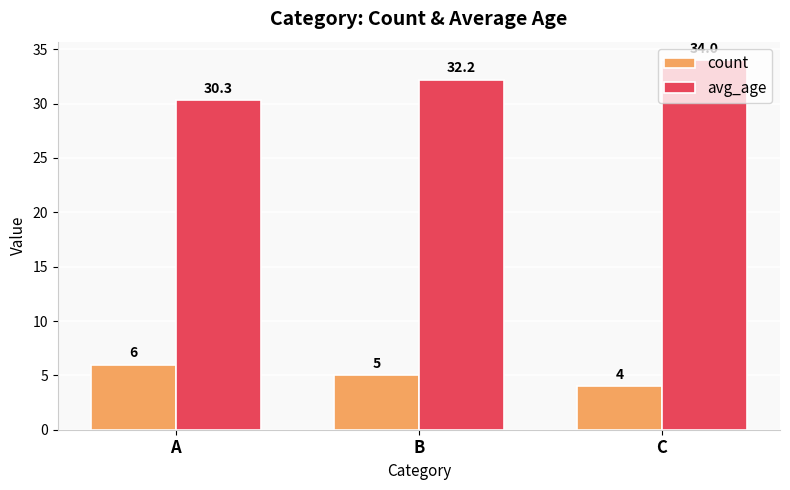

Which category has the highest value across all series?

C